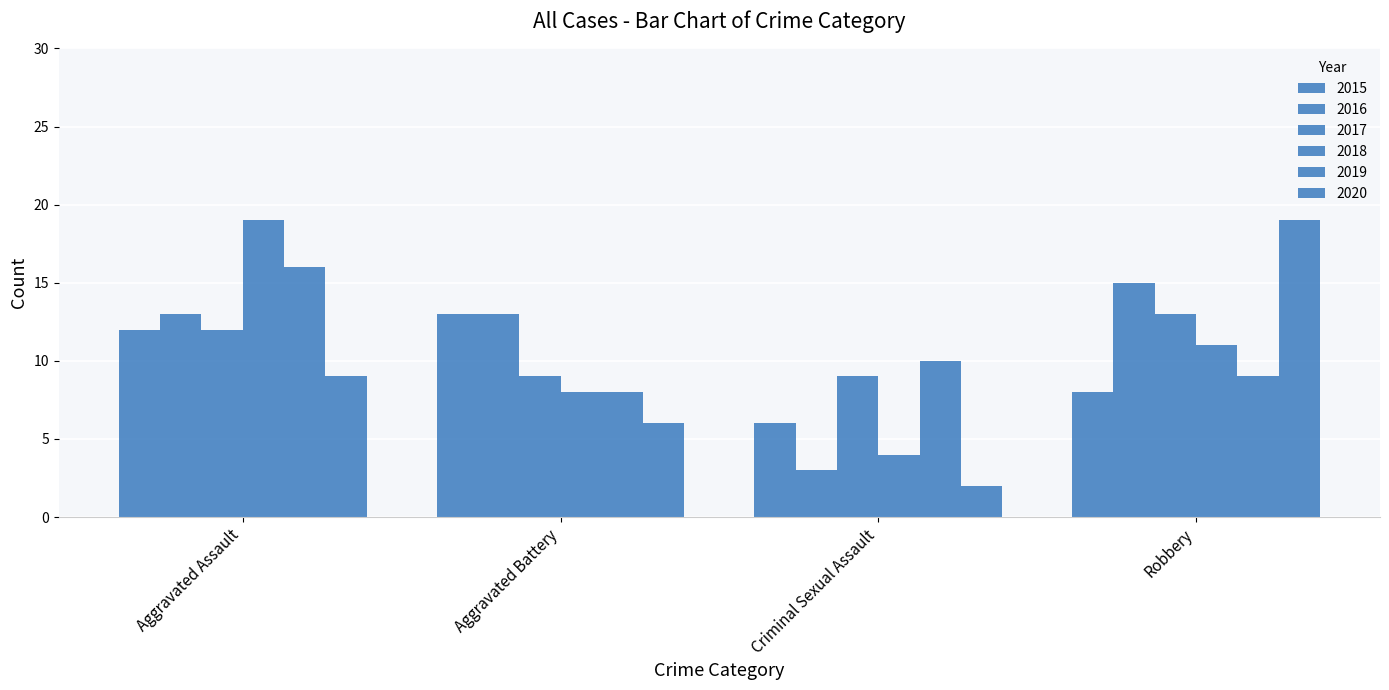

At which category does the chart reach its peak across all series?

Aggravated Assault